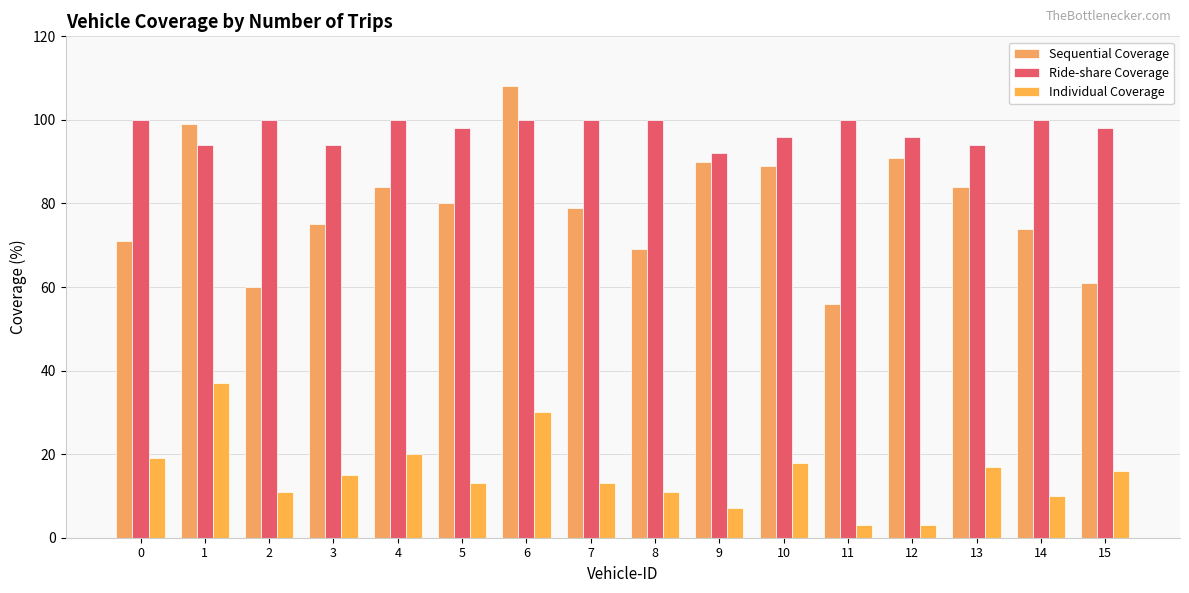

Rank the series by their maximum value, from lowest to highest.

Individual Coverage, Ride-share Coverage, Sequential Coverage